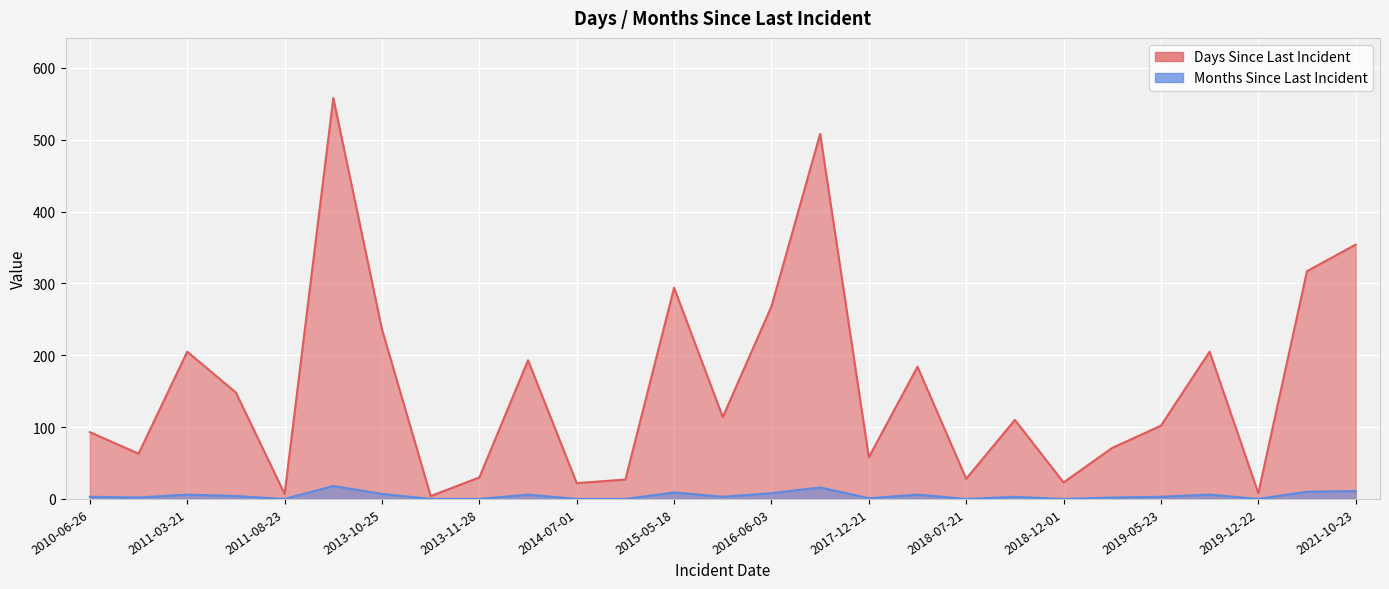

At which category does Months Since Last Incident reach its first local valley?

2010-08-28